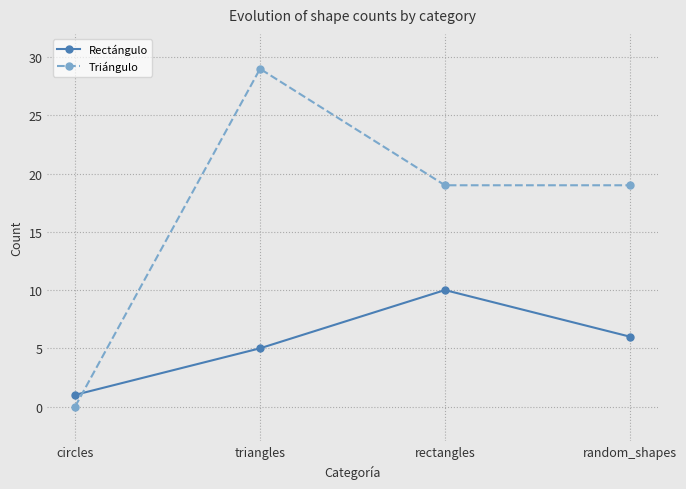

What is the difference between the Triángulo values at circles and triangles?

29